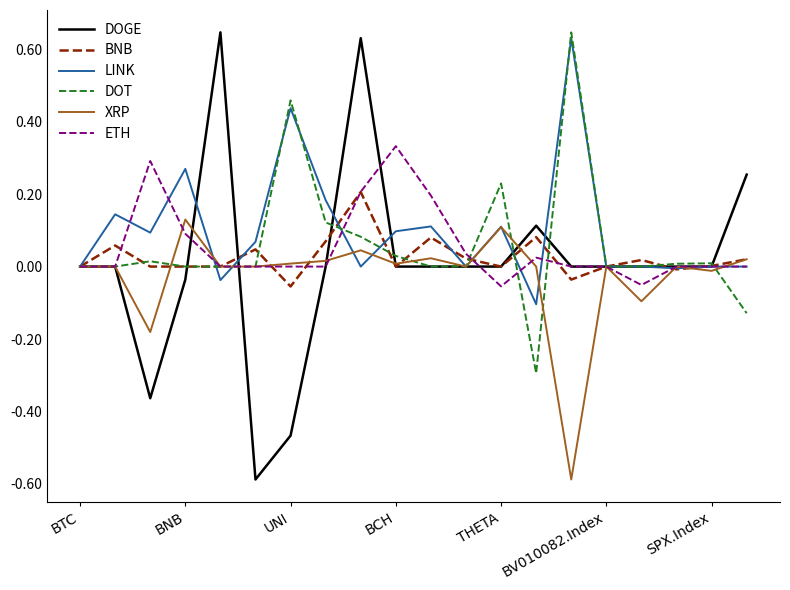

What is the minimum value for DOT?

-0.3